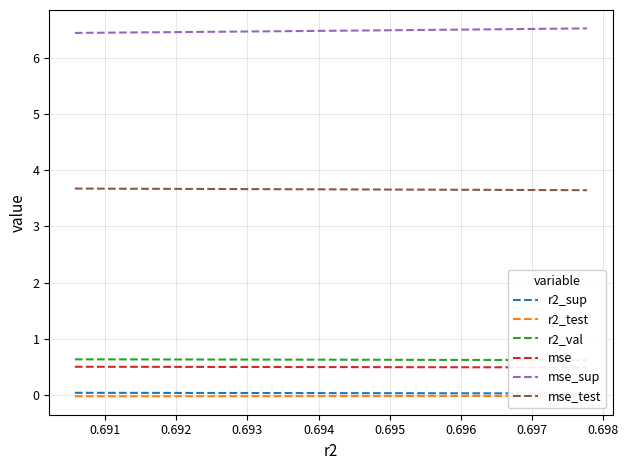

Is this an area chart (filled region under the line)?

No